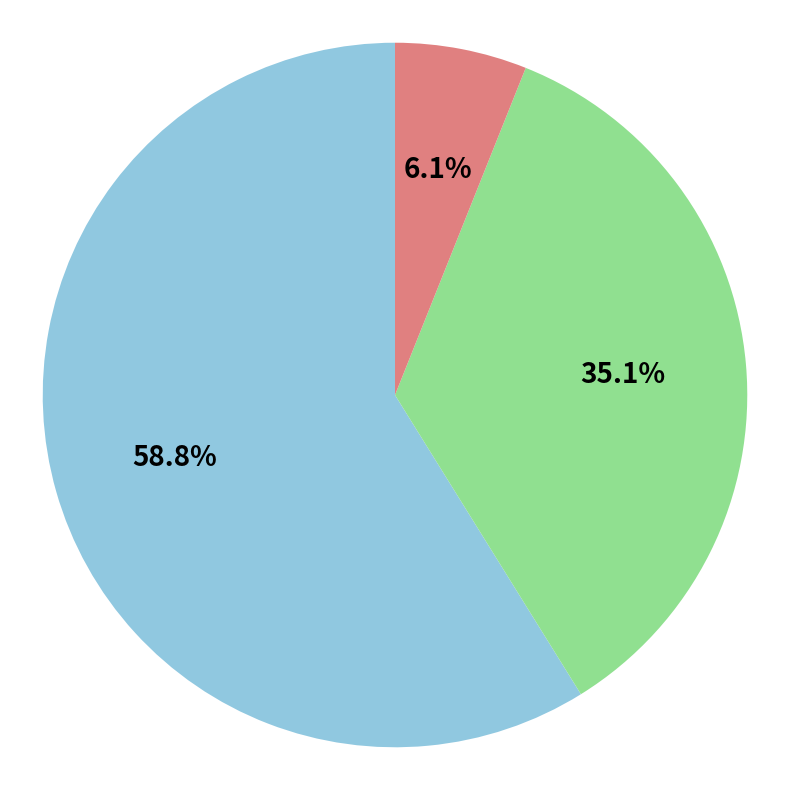

Is there any slice that represents more than half of the pie?

Yes